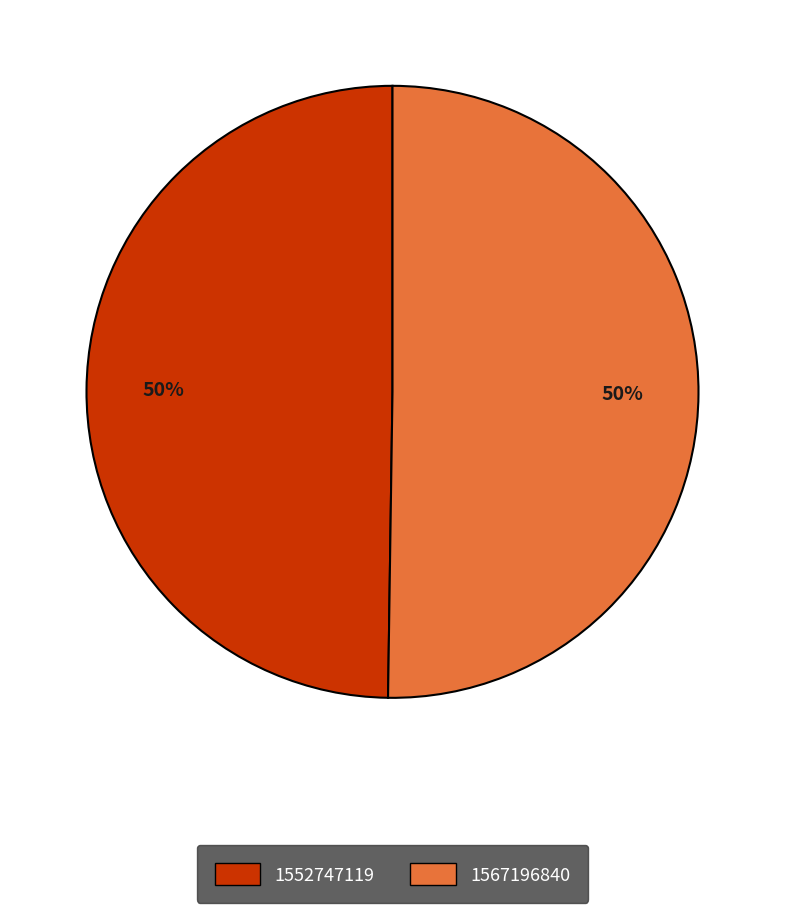

Combined, do 1552747119 and 1567196840 account for over 50%?

Yes